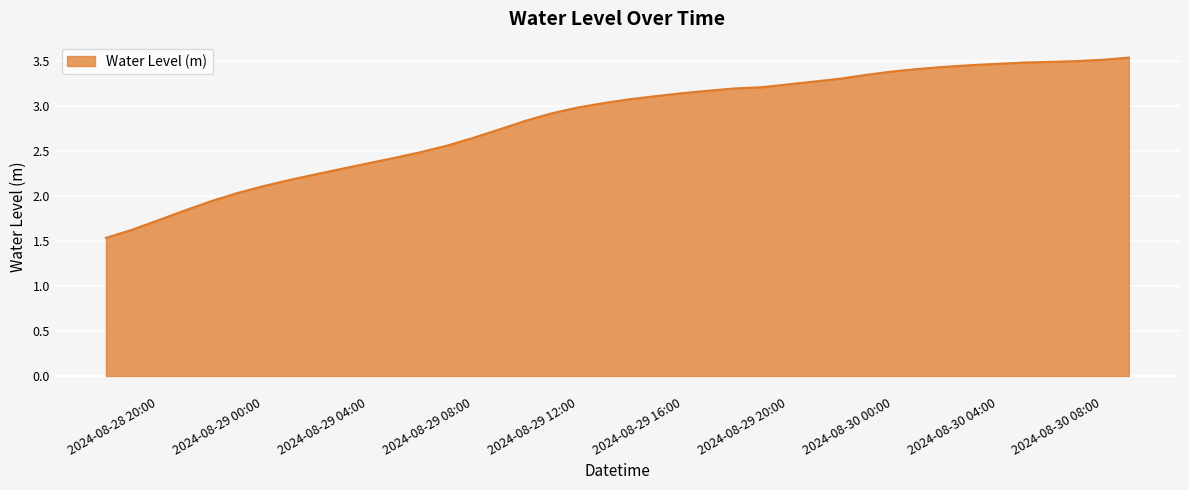

What is the smallest value displayed?

1.5